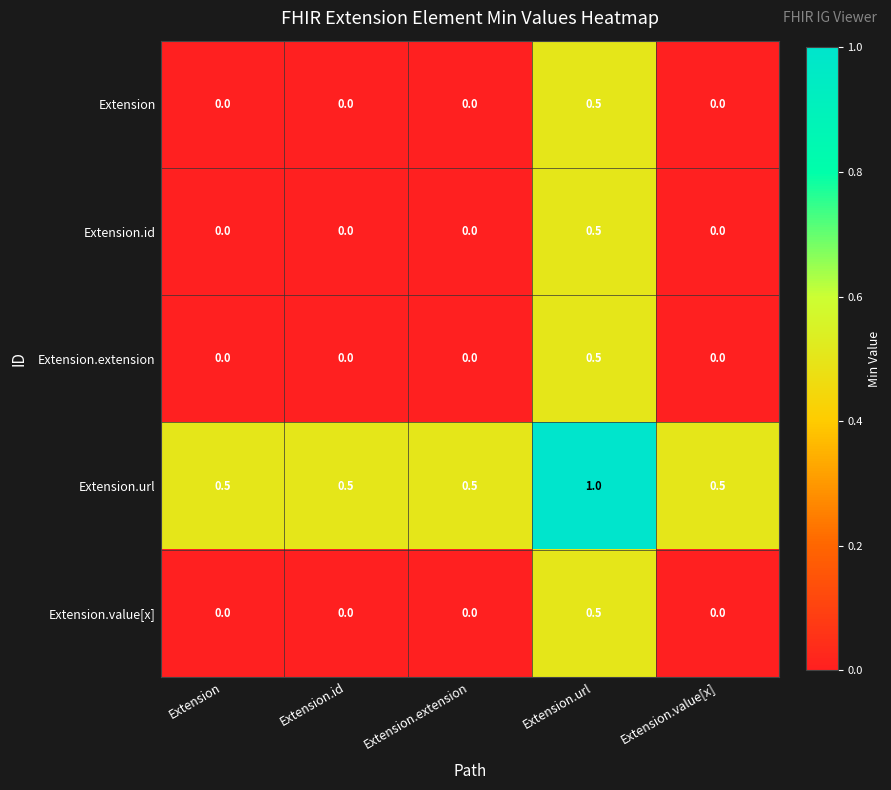

The value of Extension.extension at Extension is 0.2. True or false?

False